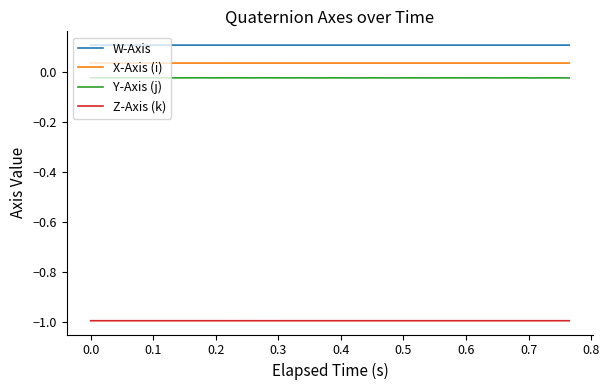

True or false: X-Axis (i) and Z-Axis (k) cross at least once.

False